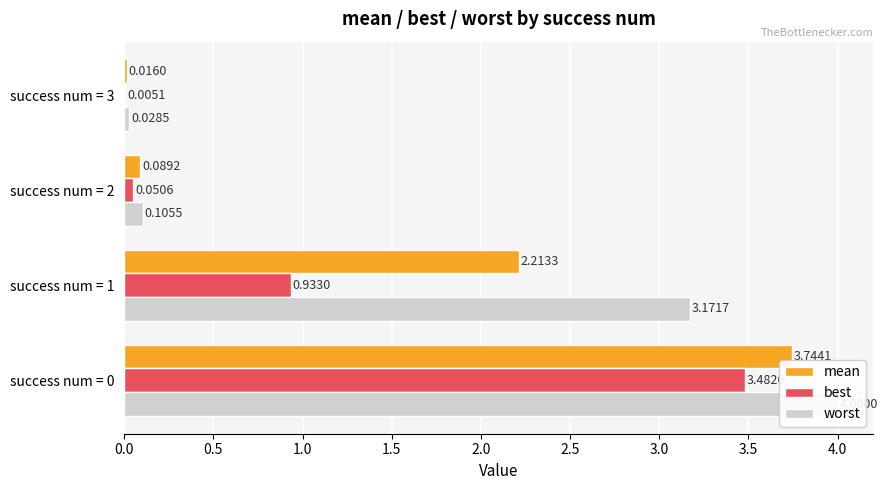

Count the number of data series in this chart.

3